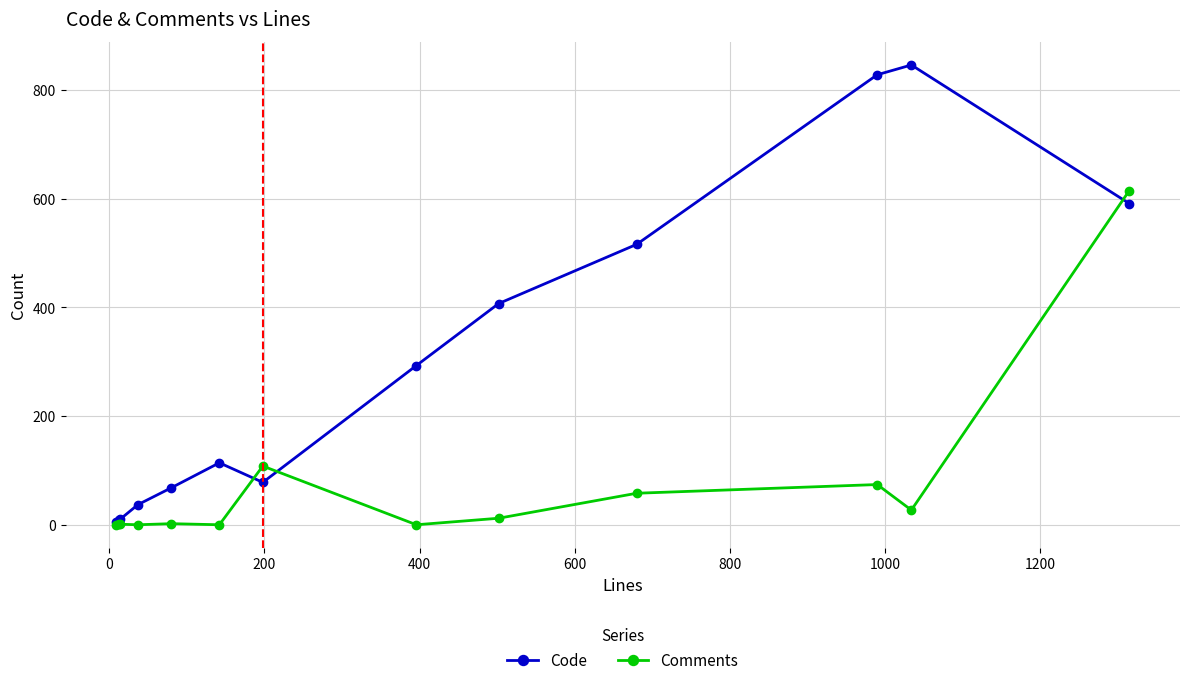

Which series has the largest total across all categories?

Code